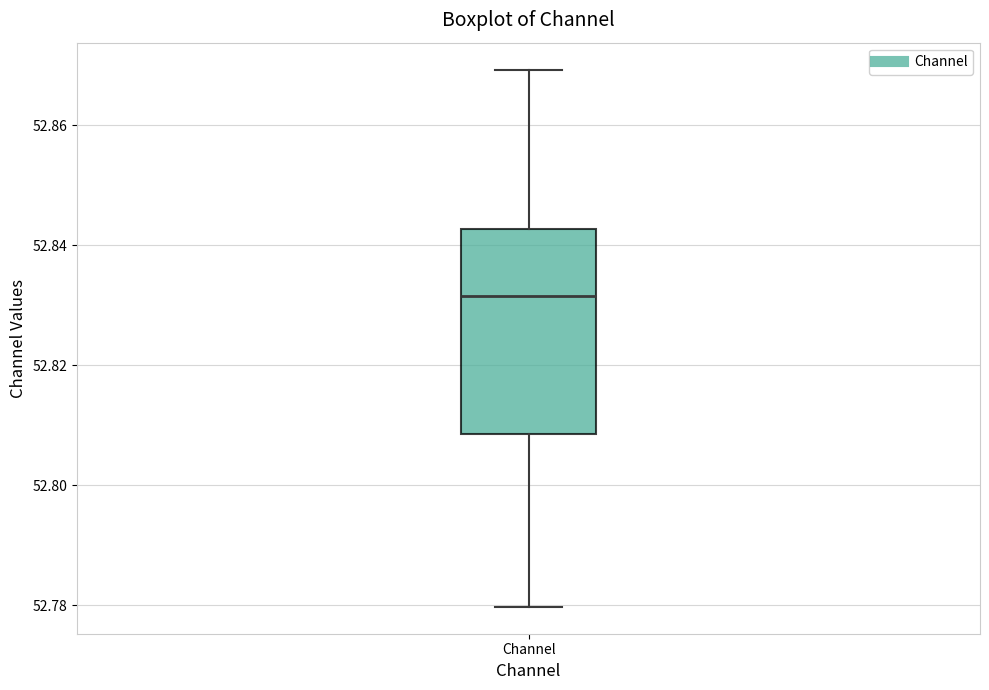

Where does the lower whisker of the box for Channel end on the y-axis? The values are not printed on the chart, so give them approximately, as read against the axis.

52.780